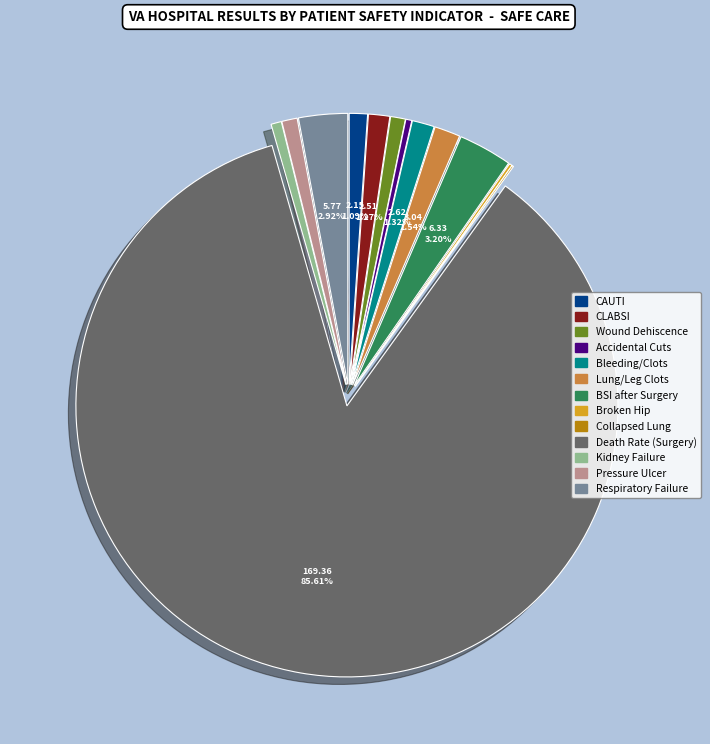

Does any single category account for the majority?

Yes